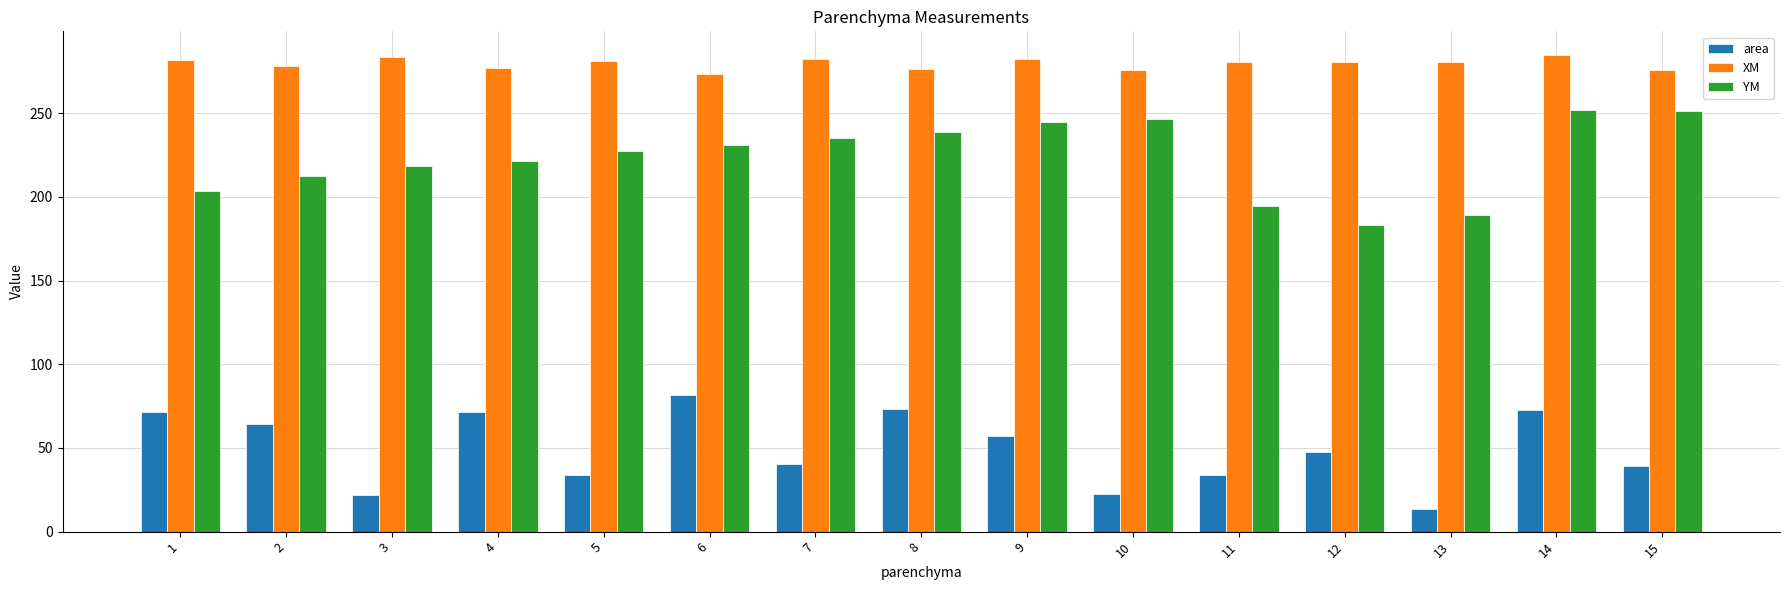

Rank the series by their maximum value, from lowest to highest.

area, YM, XM